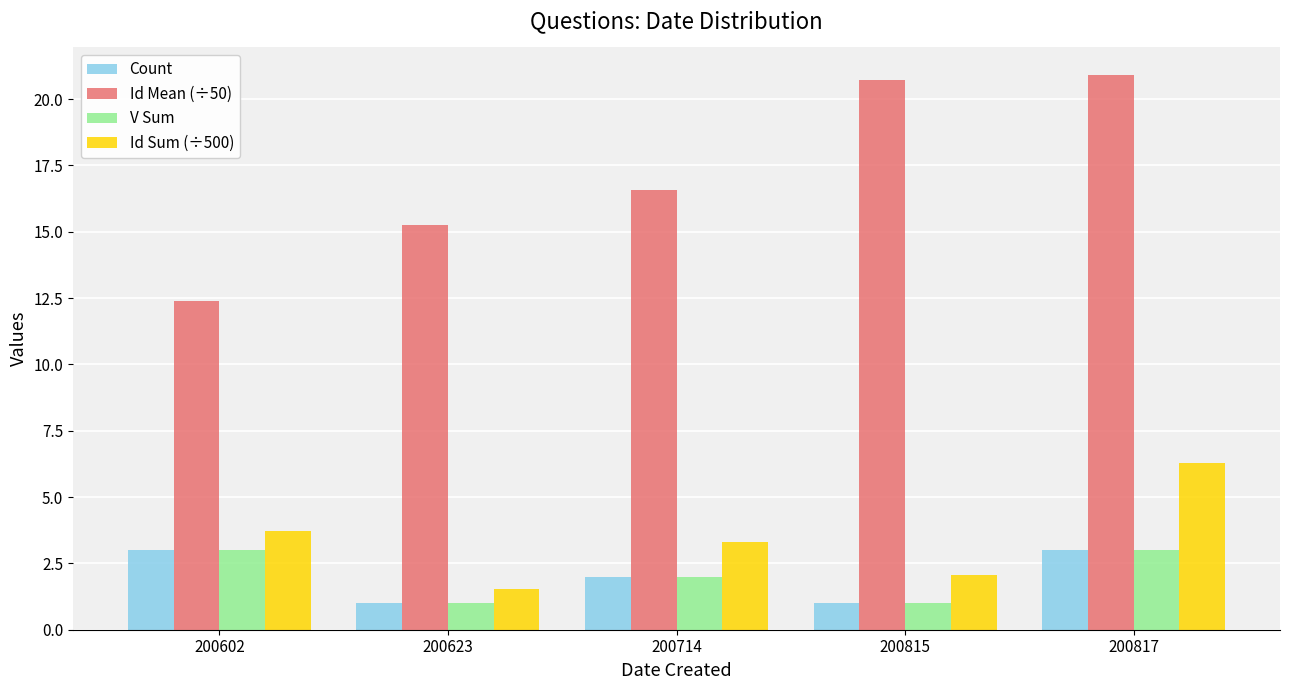

Where is Id Mean (÷50) nearest to the value 16?

200714